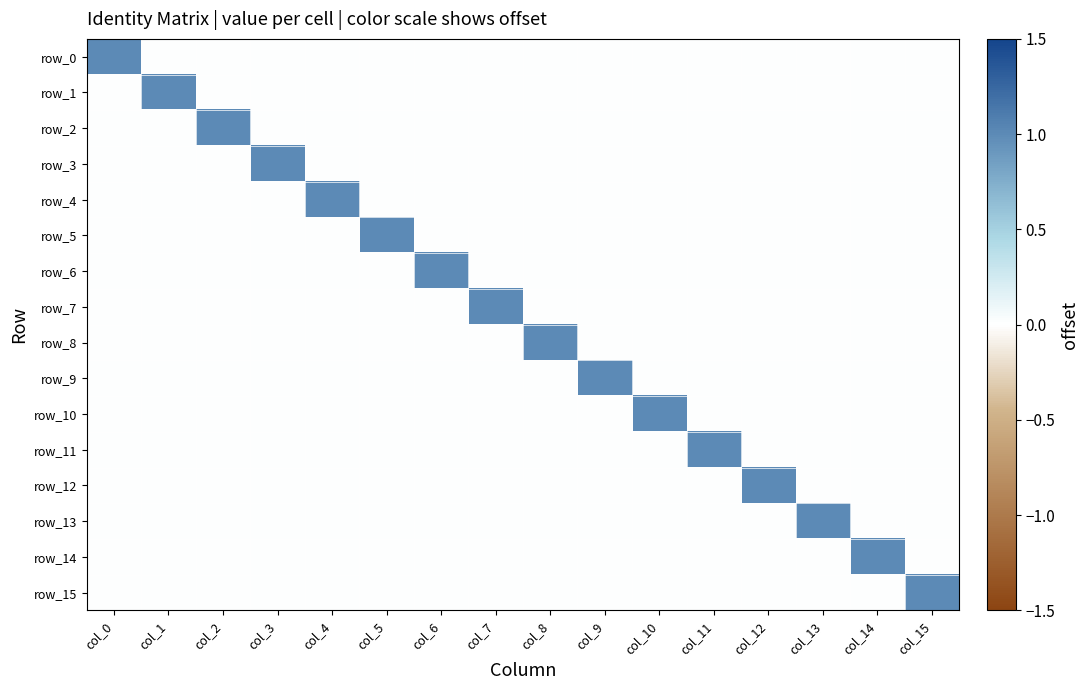

How many distinct data groups are displayed?

16